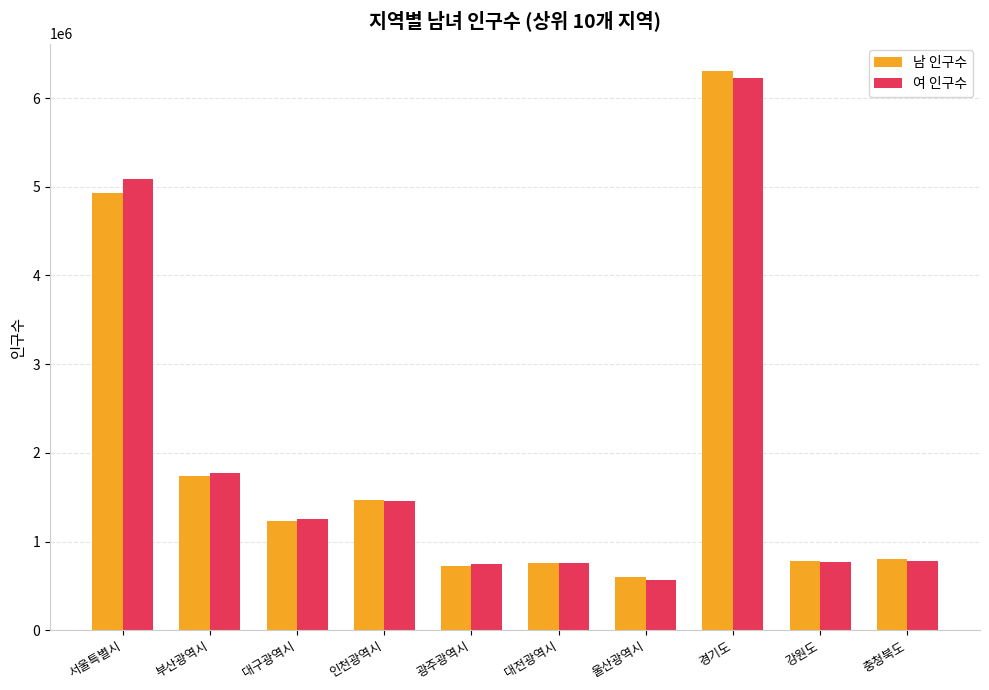

How many values in the 여 인구수 series are below 1250538?

5